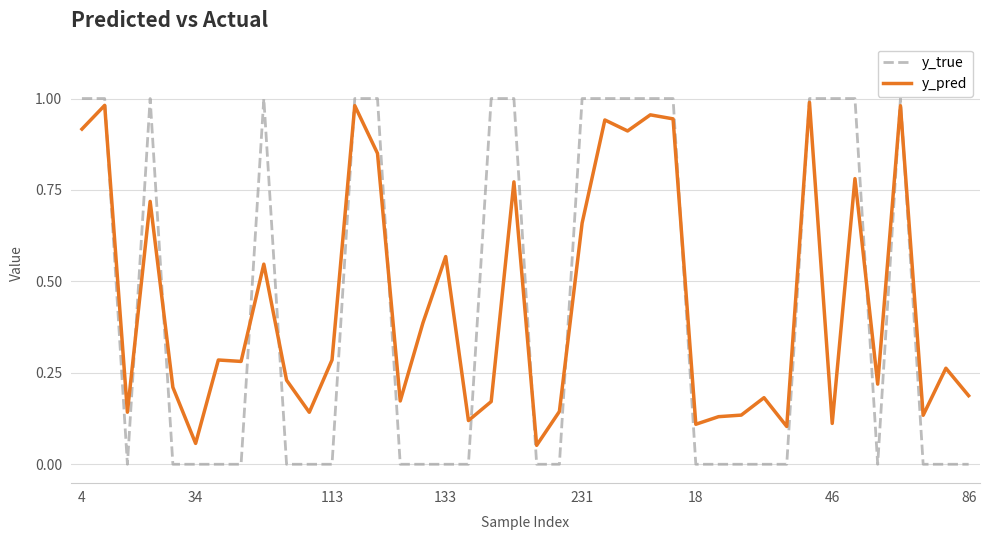

Which series has the largest range (max minus min)?

y_true